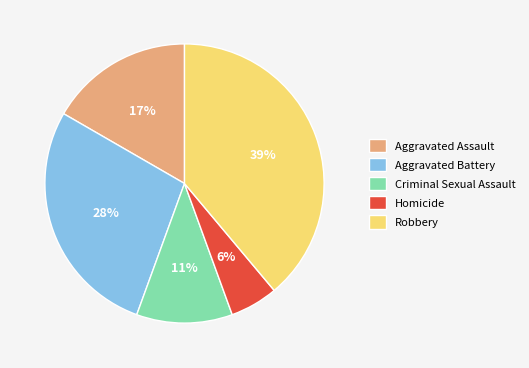

Which slice is the smallest?

Homicide